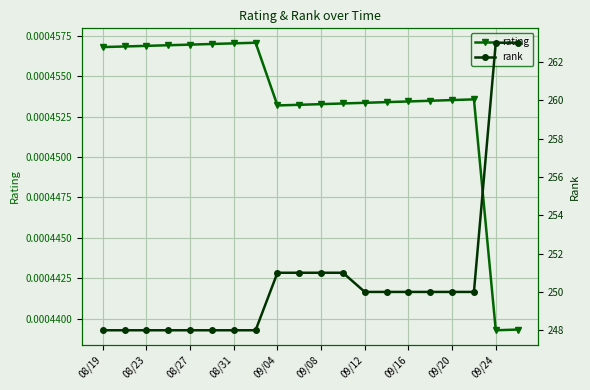

How many rating values are between 0 and 1?

20